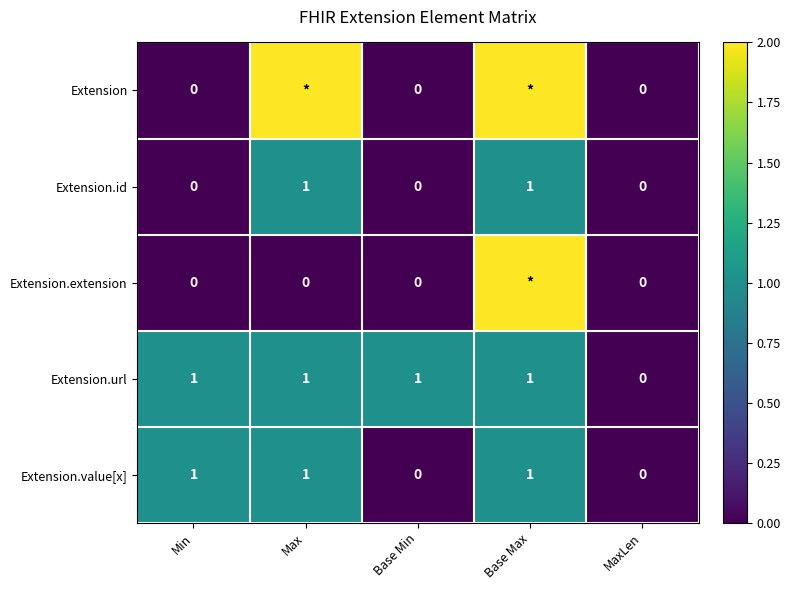

How many Extension.value[x] values are between 0 and 1?

5